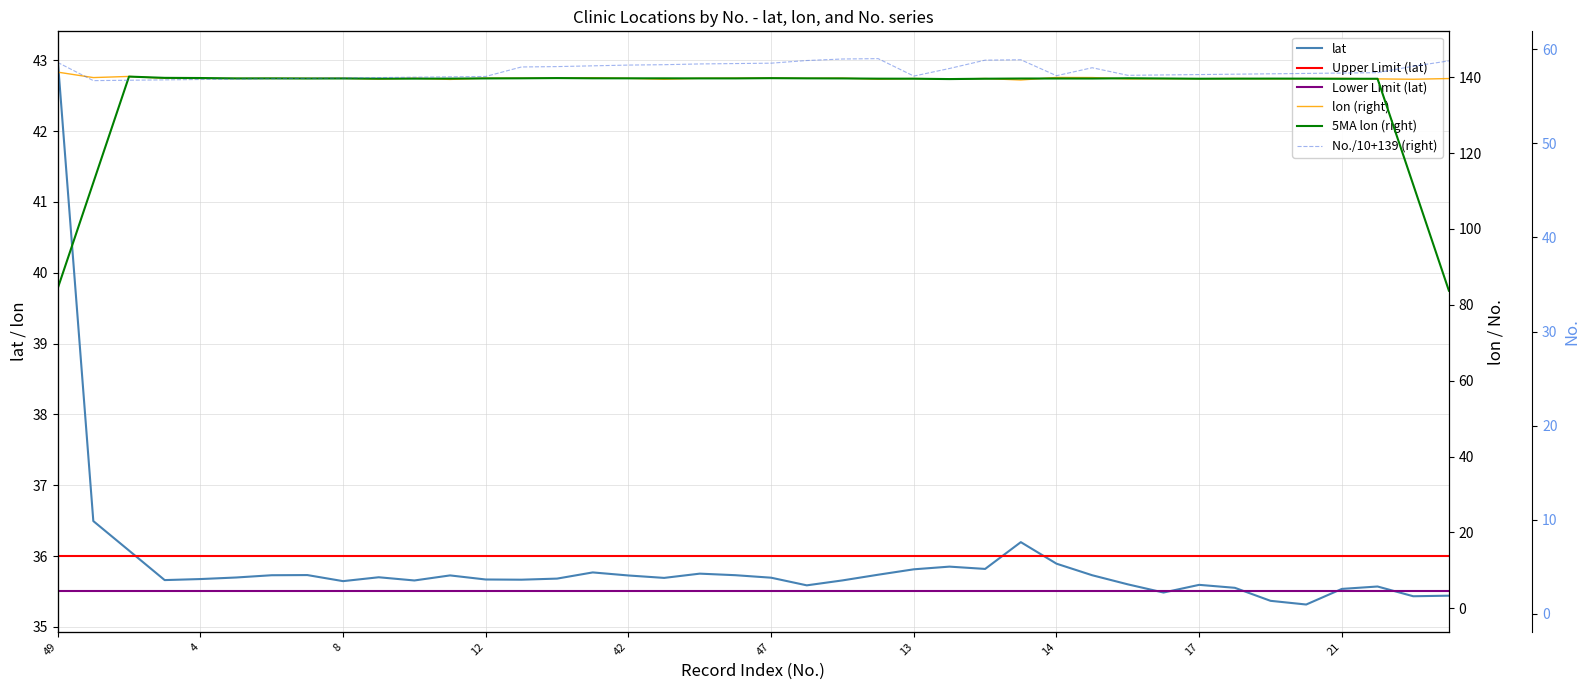

Does the chart have visible grid lines?

Yes